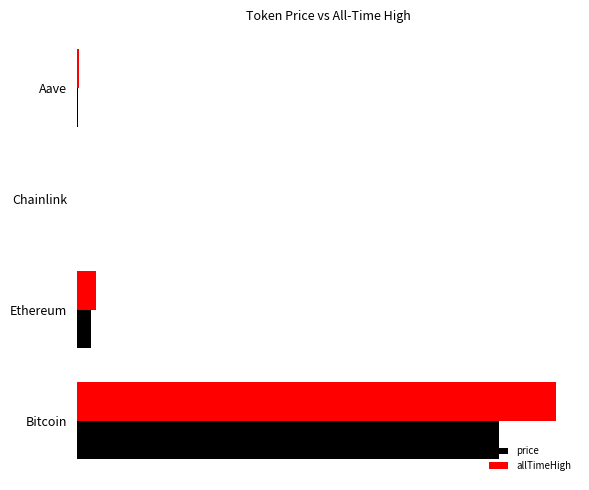

What is the difference between the second highest and second lowest values in the price series?

3565.5